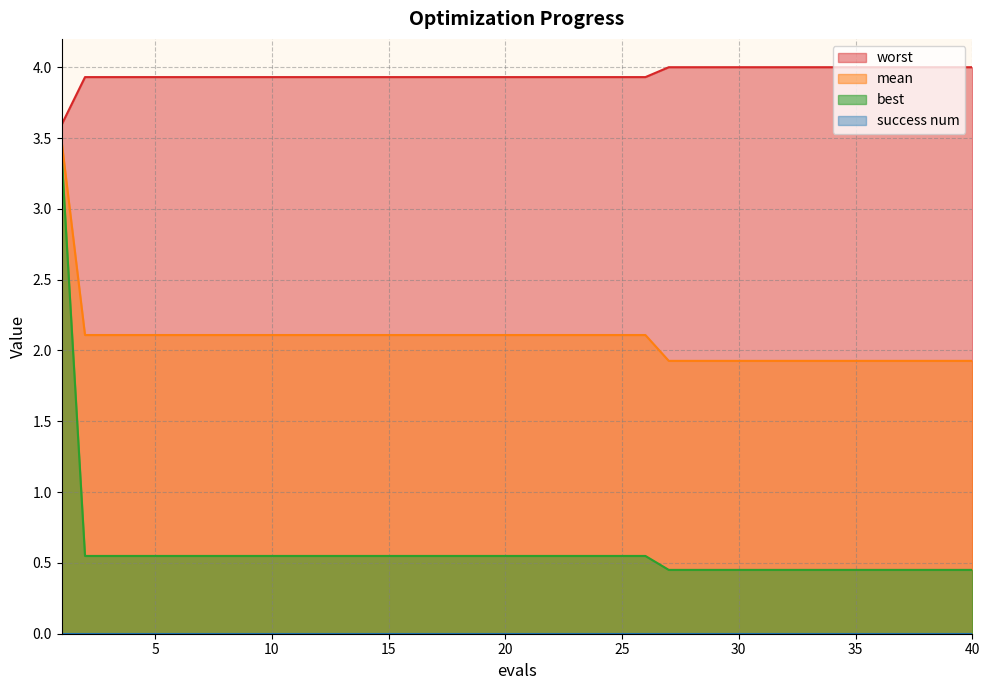

How many lines are shown in the chart?

4